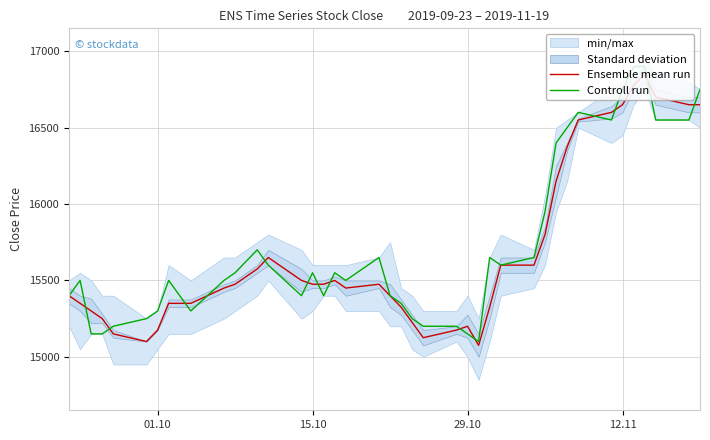

What is the total value across all series at 15.10?

30850